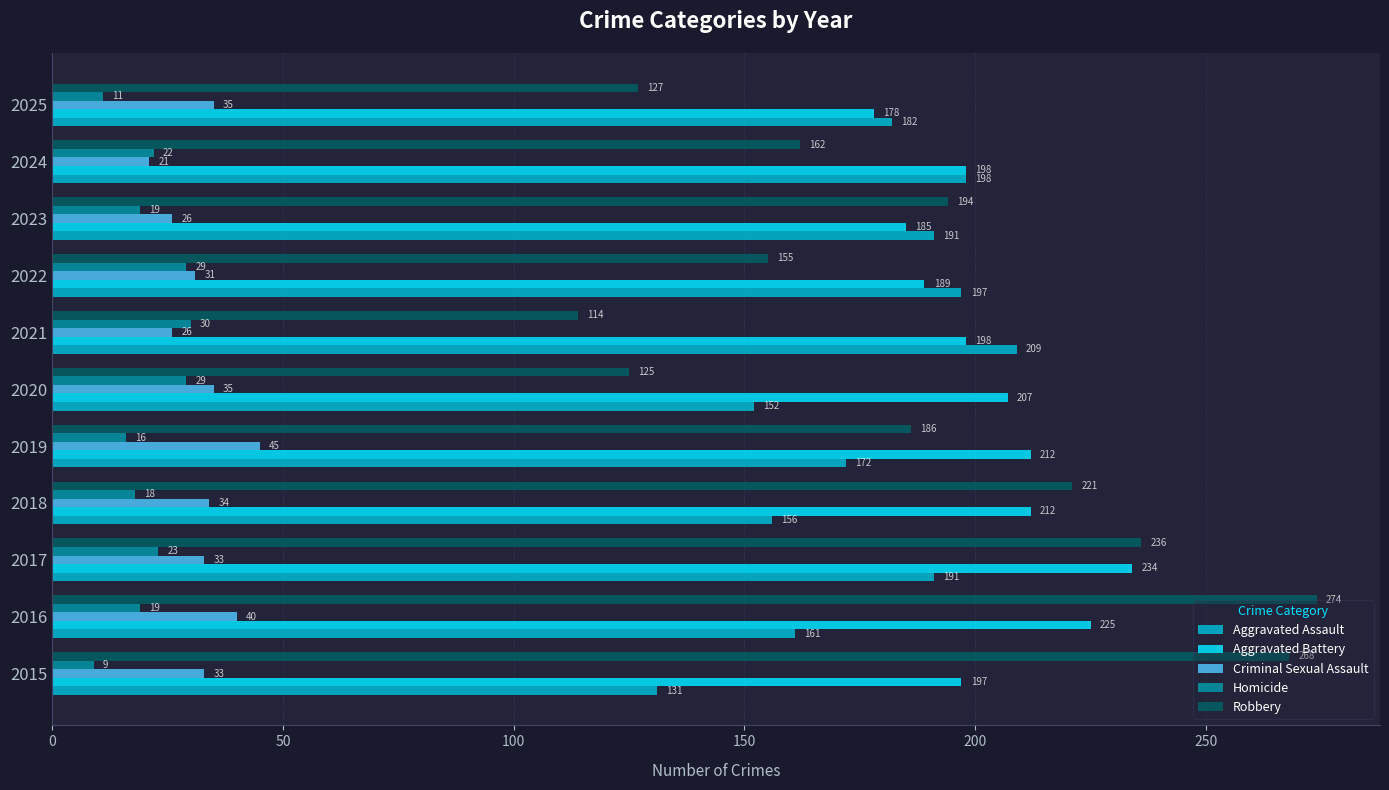

What is the sum of the Criminal Sexual Assault values at 2024 and 2016?

61